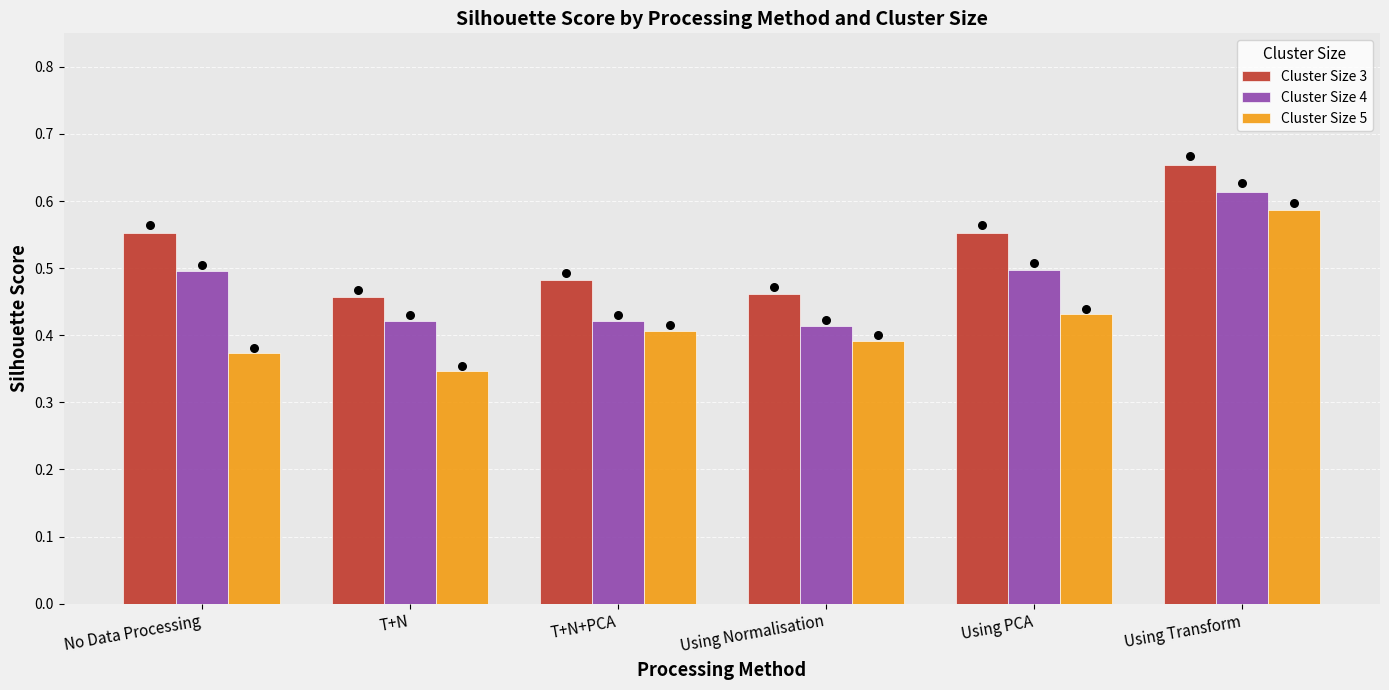

What are all the series names shown in the legend?

Cluster Size 3, Cluster Size 4, Cluster Size 5